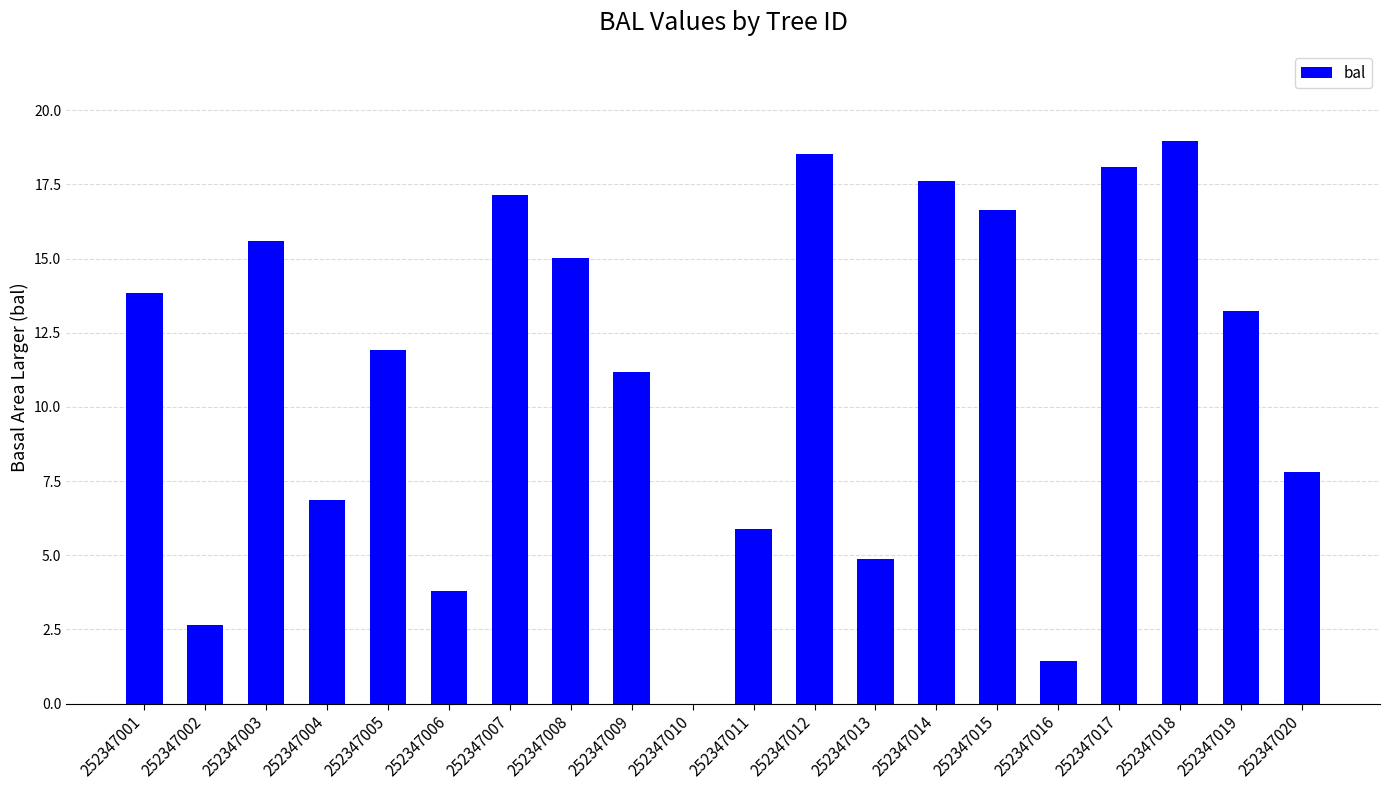

Read the value at 252347013.

4.9